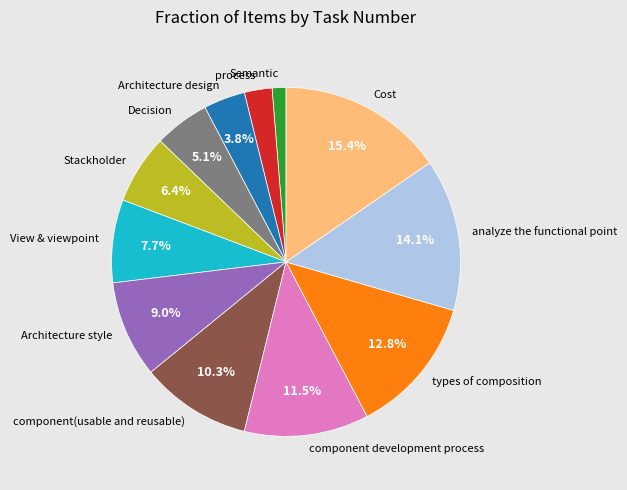

To the nearest percent, what portion does analyze the functional point represent?

14%